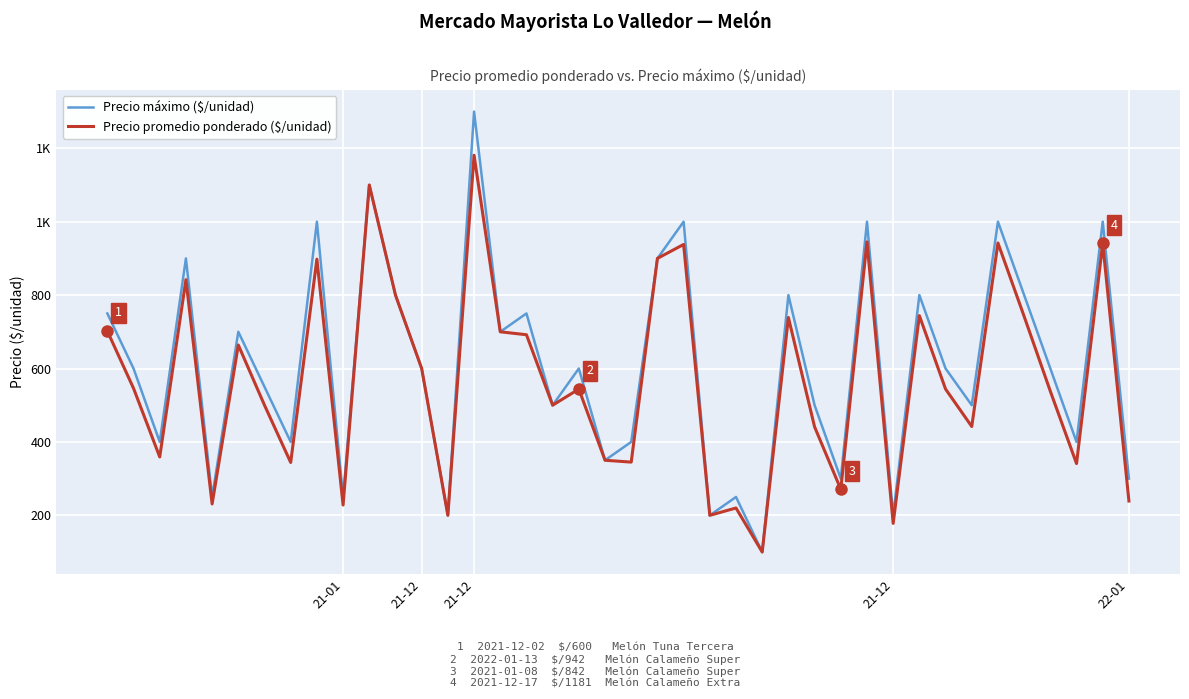

Does the chart display data point markers on the line(s)?

No